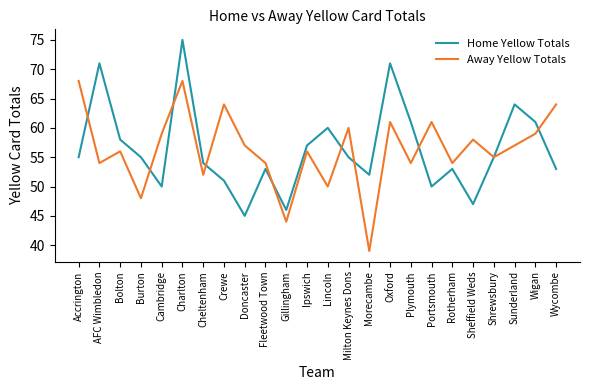

How many lines are shown in the chart?

2